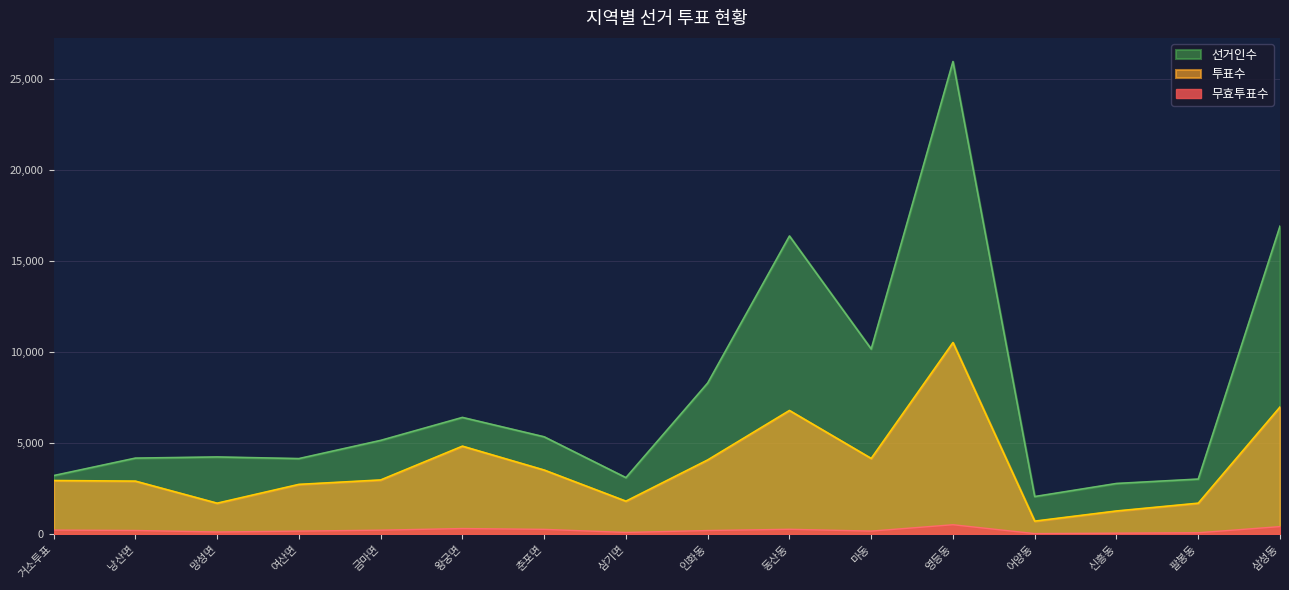

True or false: 무효투표수 and 투표수 cross at least once.

False